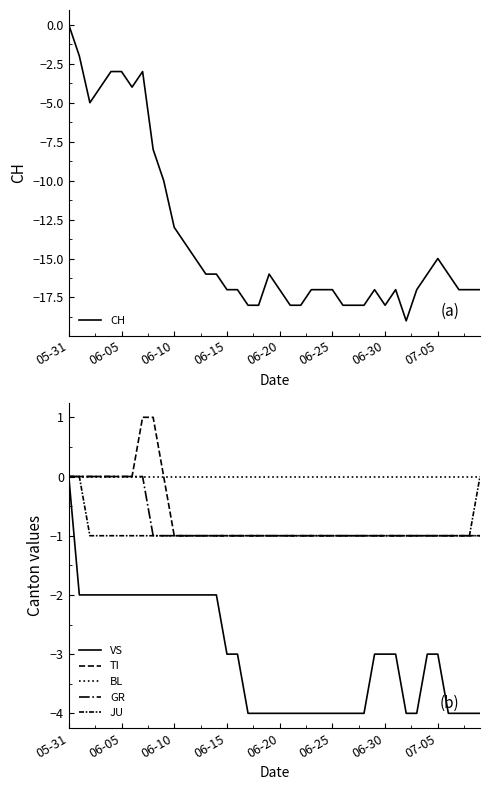

At which label does CH first exceed -17?

05-31